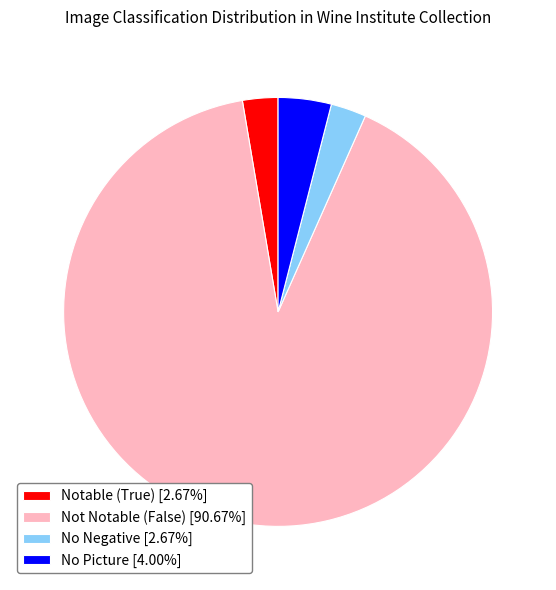

Combined, do Not Notable (False) [90.67%] and Notable (True) [2.67%] account for over 50%?

Yes